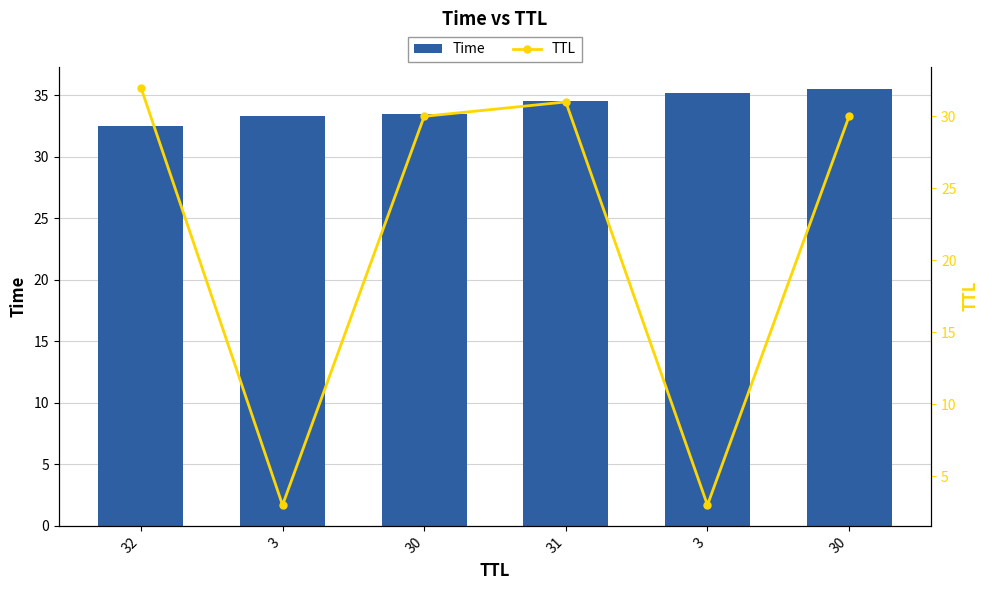

Reading left to right, what are all the values shown in this chart?

Time: 32.5	33.3	33.5	34.5	35.2	35.5
TTL: 32.0	3.0	30.0	31.0	3.0	30.0